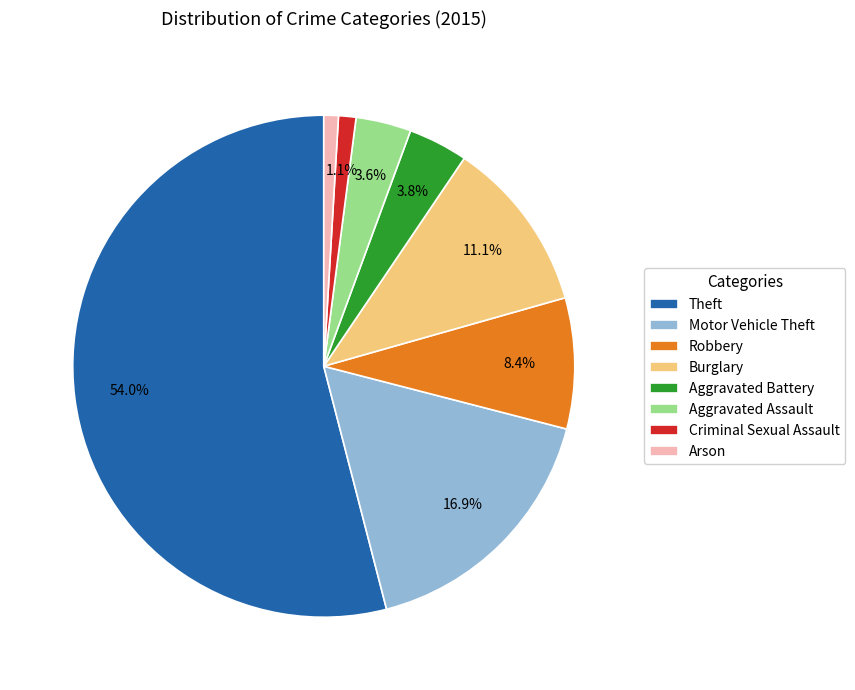

How many segments does this pie chart have?

8